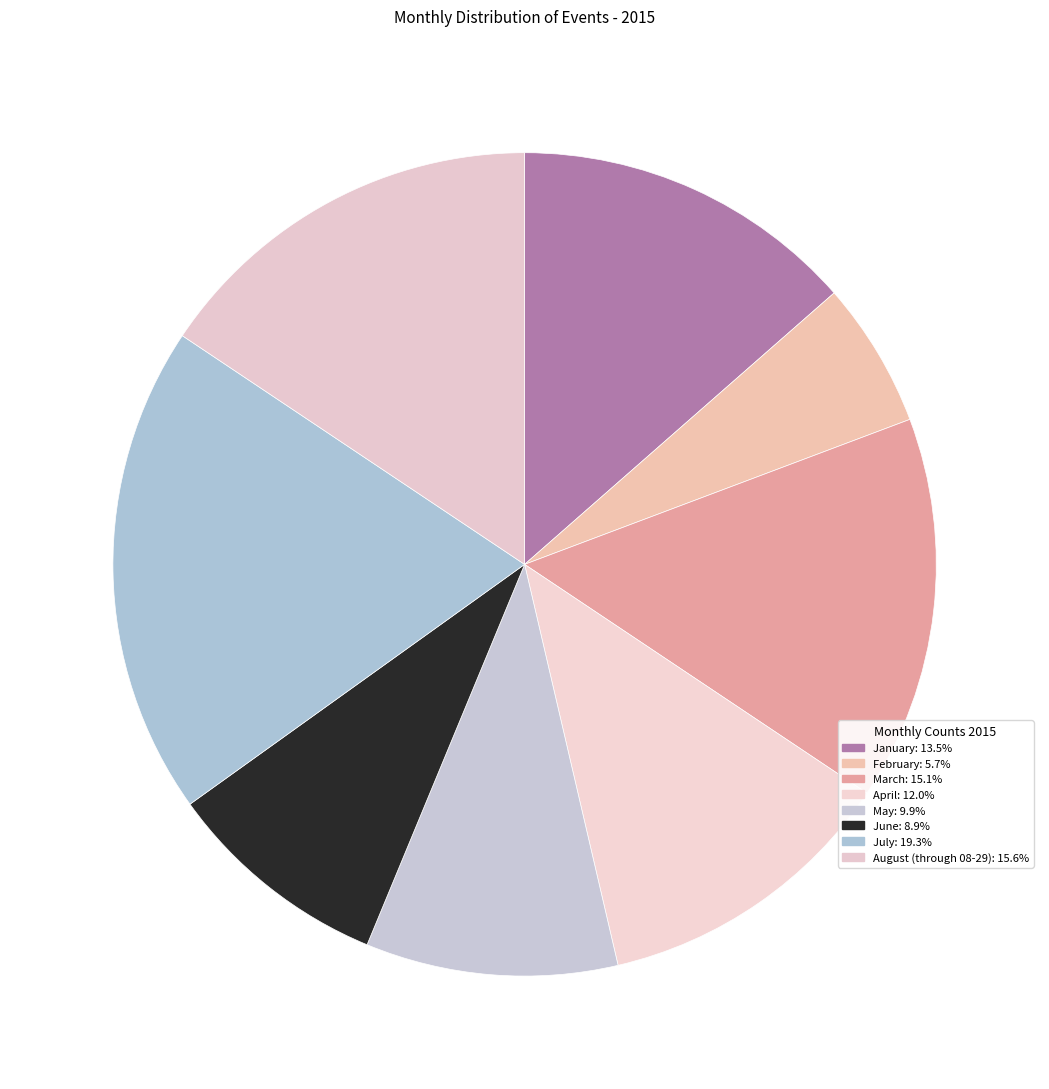

Is it true that January is 14% of the pie?

True